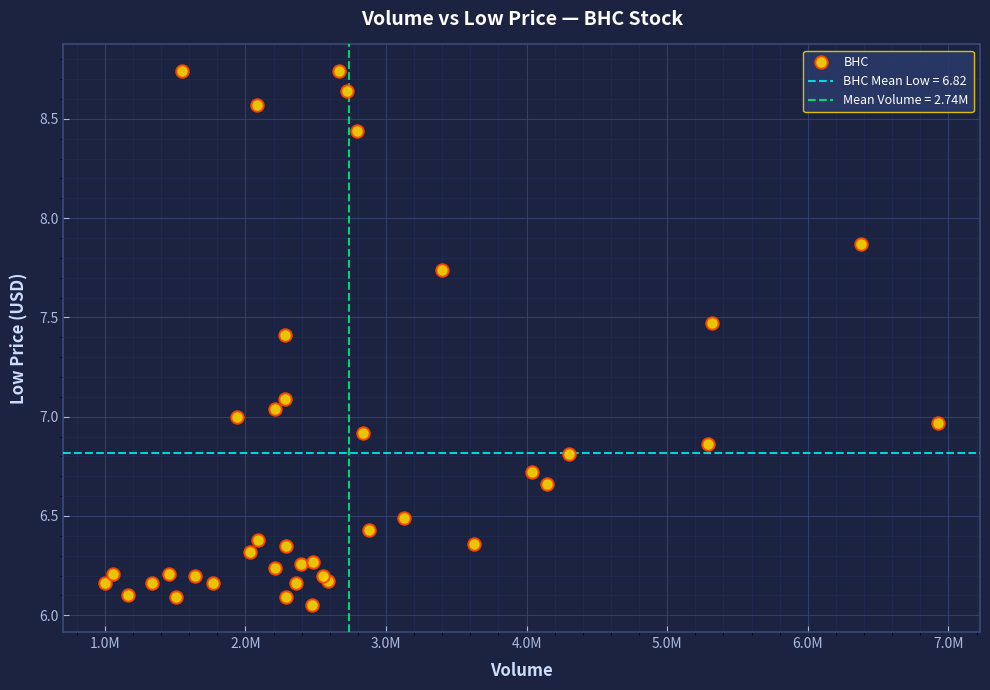

What is the range of X values (max minus min)?

5926400.0